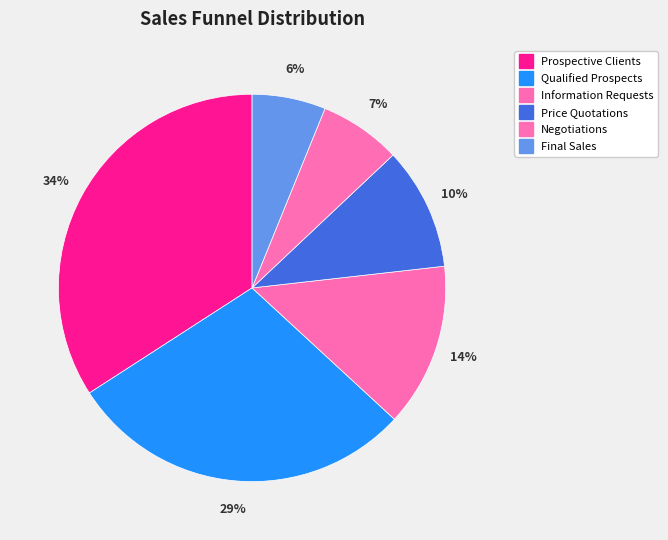

How many slices are in this pie chart?

6